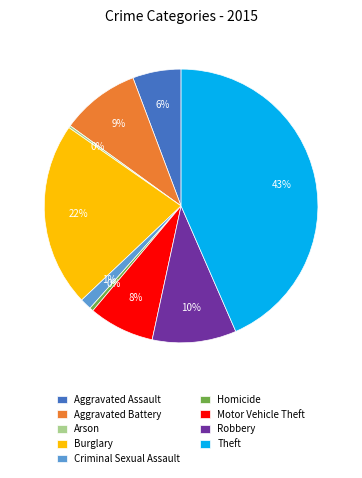

Is the sum of Robbery and Motor Vehicle Theft greater than half?

No